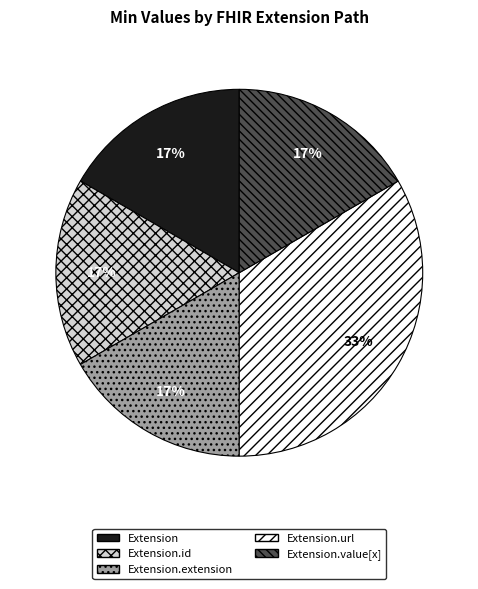

To the nearest percent, what percentage of the pie is Extension?

17%